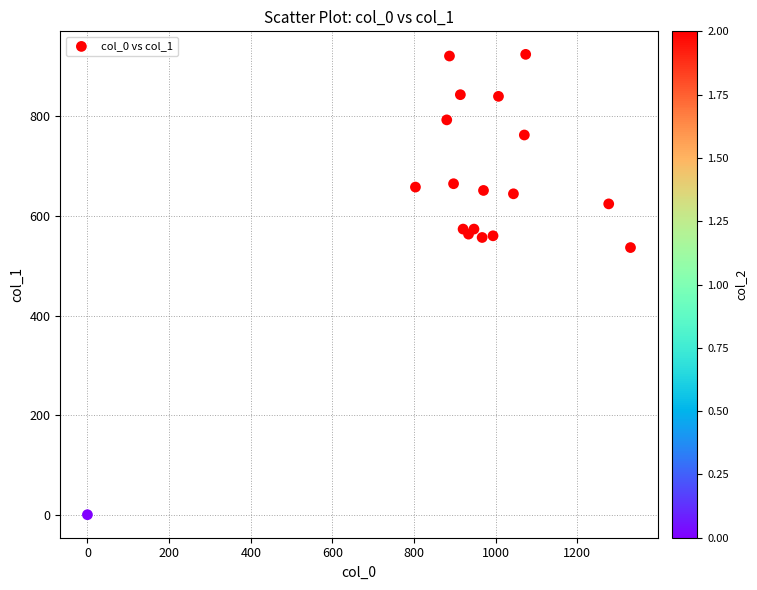

What Y value in the scatter plot is closest to 462?

536.6